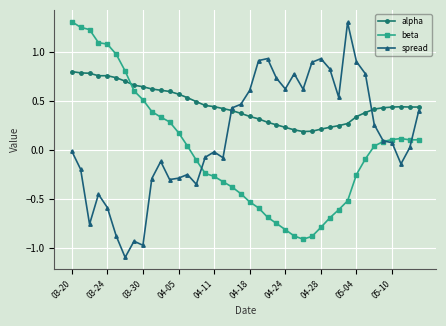

Rank the series by their average value, from lowest to highest.

beta, spread, alpha